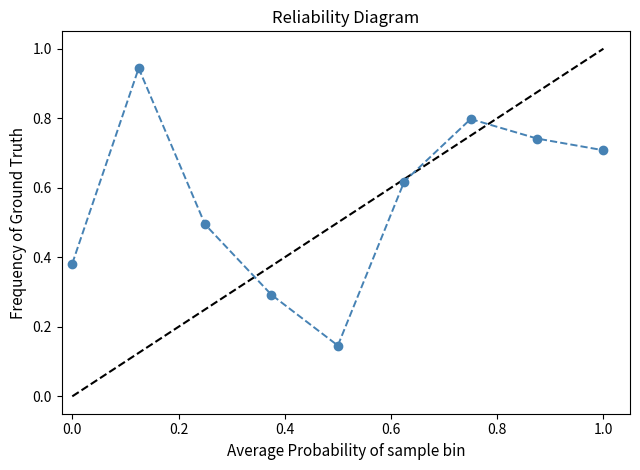

What is the value of the 4th point from the left?

0.3